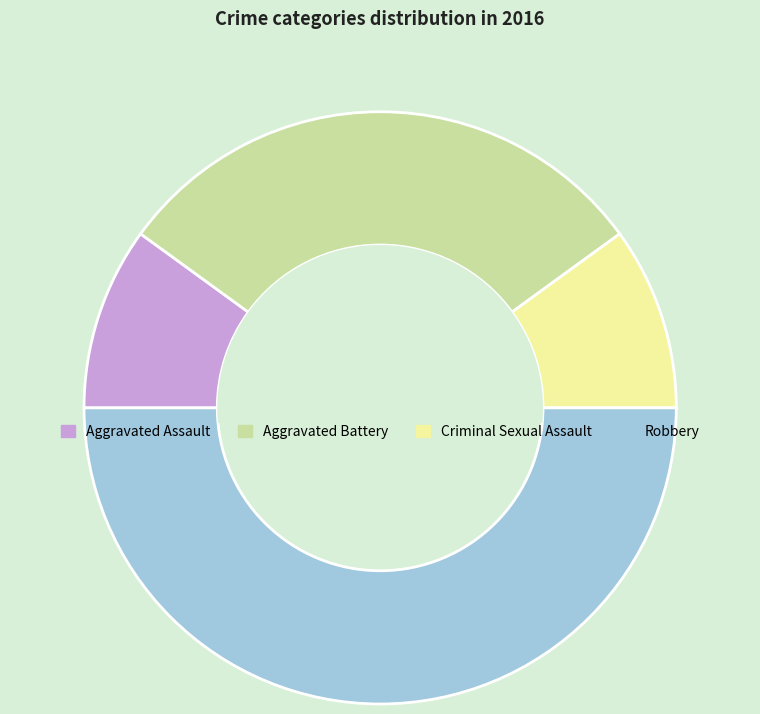

Is the sum of Aggravated Battery and Aggravated Assault greater than half?

No